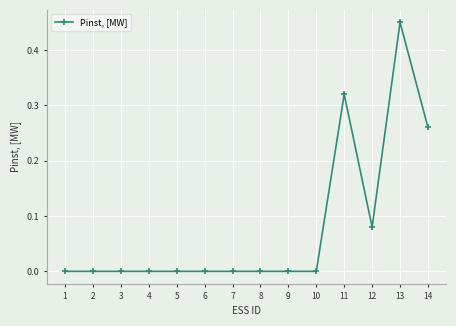

The value at 11 is 0.6. True or false?

False